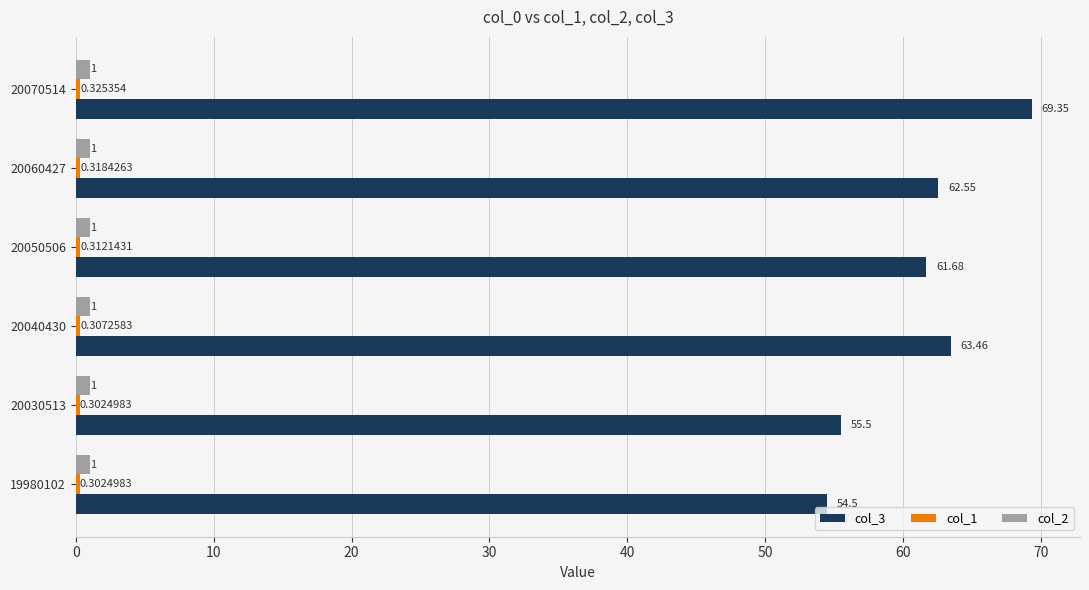

Which series has the largest range (max minus min)?

col_3